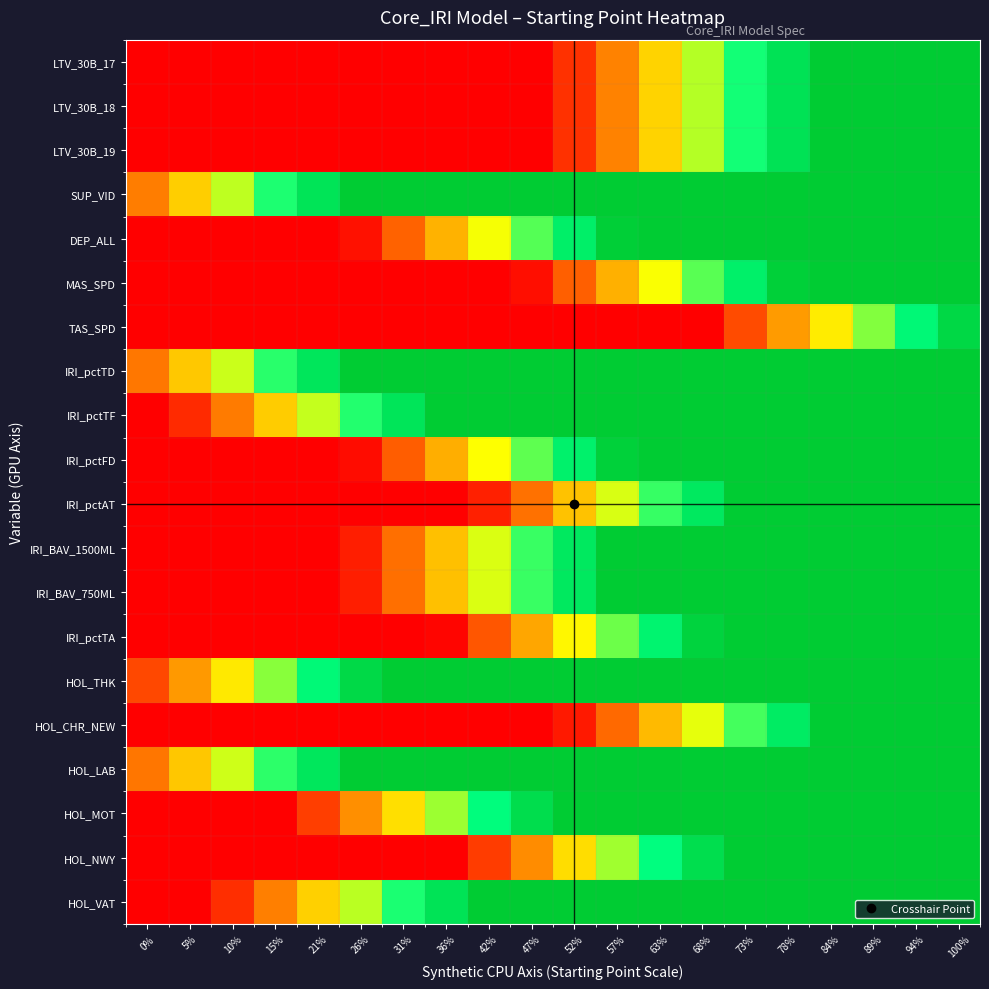

Reading right to left, what are all the values shown in this chart?

LTV_30B_17: 100%=1.0	94%=1.0	89%=1.0	84%=1.0	78%=0.9	73%=0.7	68%=0.6	63%=0.4	57%=0.3	52%=0.1	47%=0.0	42%=0.0	36%=0.0	31%=0.0	26%=0.0	21%=0.0	15%=0.0	10%=0.0	5%=0.0	0%=0.0
LTV_30B_18: 100%=1.0	94%=1.0	89%=1.0	84%=1.0	78%=0.9	73%=0.7	68%=0.6	63%=0.4	57%=0.3	52%=0.1	47%=0.0	42%=0.0	36%=0.0	31%=0.0	26%=0.0	21%=0.0	15%=0.0	10%=0.0	5%=0.0	0%=0.0
LTV_30B_19: 100%=1.0	94%=1.0	89%=1.0	84%=1.0	78%=0.9	73%=0.7	68%=0.6	63%=0.4	57%=0.3	52%=0.1	47%=0.0	42%=0.0	36%=0.0	31%=0.0	26%=0.0	21%=0.0	15%=0.0	10%=0.0	5%=0.0	0%=0.0
SUP_VID: 100%=1.0	94%=1.0	89%=1.0	84%=1.0	78%=1.0	73%=1.0	68%=1.0	63%=1.0	57%=1.0	52%=1.0	47%=1.0	42%=1.0	36%=1.0	31%=1.0	26%=1.0	21%=0.9	15%=0.7	10%=0.6	5%=0.4	0%=0.2
DEP_ALL: 100%=1.0	94%=1.0	89%=1.0	84%=1.0	78%=1.0	73%=1.0	68%=1.0	63%=1.0	57%=1.0	52%=0.8	47%=0.7	42%=0.5	36%=0.4	31%=0.2	26%=0.0	21%=0.0	15%=0.0	10%=0.0	5%=0.0	0%=0.0
MAS_SPD: 100%=1.0	94%=1.0	89%=1.0	84%=1.0	78%=1.0	73%=0.8	68%=0.7	63%=0.5	57%=0.3	52%=0.2	47%=0.0	42%=0.0	36%=0.0	31%=0.0	26%=0.0	21%=0.0	15%=0.0	10%=0.0	5%=0.0	0%=0.0
TAS_SPD: 100%=0.9	94%=0.8	89%=0.6	84%=0.5	78%=0.3	73%=0.1	68%=0.0	63%=0.0	57%=0.0	52%=0.0	47%=0.0	42%=0.0	36%=0.0	31%=0.0	26%=0.0	21%=0.0	15%=0.0	10%=0.0	5%=0.0	0%=0.0
IRI_pctTD: 100%=1.0	94%=1.0	89%=1.0	84%=1.0	78%=1.0	73%=1.0	68%=1.0	63%=1.0	57%=1.0	52%=1.0	47%=1.0	42%=1.0	36%=1.0	31%=1.0	26%=1.0	21%=0.9	15%=0.7	10%=0.6	5%=0.4	0%=0.2
IRI_pctTF: 100%=1.0	94%=1.0	89%=1.0	84%=1.0	78%=1.0	73%=1.0	68%=1.0	63%=1.0	57%=1.0	52%=1.0	47%=1.0	42%=1.0	36%=1.0	31%=0.9	26%=0.7	21%=0.6	15%=0.4	10%=0.2	5%=0.1	0%=0.0
IRI_pctFD: 100%=1.0	94%=1.0	89%=1.0	84%=1.0	78%=1.0	73%=1.0	68%=1.0	63%=1.0	57%=1.0	52%=0.8	47%=0.7	42%=0.5	36%=0.3	31%=0.2	26%=0.0	21%=0.0	15%=0.0	10%=0.0	5%=0.0	0%=0.0
IRI_pctAT: 100%=1.0	94%=1.0	89%=1.0	84%=1.0	78%=1.0	73%=1.0	68%=0.9	63%=0.7	57%=0.5	52%=0.4	47%=0.2	42%=0.1	36%=0.0	31%=0.0	26%=0.0	21%=0.0	15%=0.0	10%=0.0	5%=0.0	0%=0.0
IRI_BAV_1500ML: 100%=1.0	94%=1.0	89%=1.0	84%=1.0	78%=1.0	73%=1.0	68%=1.0	63%=1.0	57%=1.0	52%=0.9	47%=0.7	42%=0.5	36%=0.4	31%=0.2	26%=0.1	21%=0.0	15%=0.0	10%=0.0	5%=0.0	0%=0.0
IRI_BAV_750ML: 100%=1.0	94%=1.0	89%=1.0	84%=1.0	78%=1.0	73%=1.0	68%=1.0	63%=1.0	57%=1.0	52%=0.9	47%=0.7	42%=0.5	36%=0.4	31%=0.2	26%=0.1	21%=0.0	15%=0.0	10%=0.0	5%=0.0	0%=0.0
IRI_pctTA: 100%=1.0	94%=1.0	89%=1.0	84%=1.0	78%=1.0	73%=1.0	68%=1.0	63%=0.8	57%=0.6	52%=0.5	47%=0.3	42%=0.2	36%=0.0	31%=0.0	26%=0.0	21%=0.0	15%=0.0	10%=0.0	5%=0.0	0%=0.0
HOL_THK: 100%=1.0	94%=1.0	89%=1.0	84%=1.0	78%=1.0	73%=1.0	68%=1.0	63%=1.0	57%=1.0	52%=1.0	47%=1.0	42%=1.0	36%=1.0	31%=1.0	26%=0.9	21%=0.8	15%=0.6	10%=0.5	5%=0.3	0%=0.1
HOL_CHR_NEW: 100%=1.0	94%=1.0	89%=1.0	84%=1.0	78%=0.8	73%=0.7	68%=0.5	63%=0.4	57%=0.2	52%=0.1	47%=0.0	42%=0.0	36%=0.0	31%=0.0	26%=0.0	21%=0.0	15%=0.0	10%=0.0	5%=0.0	0%=0.0
HOL_LAB: 100%=1.0	94%=1.0	89%=1.0	84%=1.0	78%=1.0	73%=1.0	68%=1.0	63%=1.0	57%=1.0	52%=1.0	47%=1.0	42%=1.0	36%=1.0	31%=1.0	26%=1.0	21%=0.9	15%=0.7	10%=0.5	5%=0.4	0%=0.2
HOL_MOT: 100%=1.0	94%=1.0	89%=1.0	84%=1.0	78%=1.0	73%=1.0	68%=1.0	63%=1.0	57%=1.0	52%=1.0	47%=0.9	42%=0.8	36%=0.6	31%=0.4	26%=0.3	21%=0.1	15%=0.0	10%=0.0	5%=0.0	0%=0.0
HOL_NWY: 100%=1.0	94%=1.0	89%=1.0	84%=1.0	78%=1.0	73%=1.0	68%=0.9	63%=0.8	57%=0.6	52%=0.4	47%=0.3	42%=0.1	36%=0.0	31%=0.0	26%=0.0	21%=0.0	15%=0.0	10%=0.0	5%=0.0	0%=0.0
HOL_VAT: 100%=1.0	94%=1.0	89%=1.0	84%=1.0	78%=1.0	73%=1.0	68%=1.0	63%=1.0	57%=1.0	52%=1.0	47%=1.0	42%=1.0	36%=0.9	31%=0.7	26%=0.6	21%=0.4	15%=0.3	10%=0.1	5%=0.0	0%=0.0